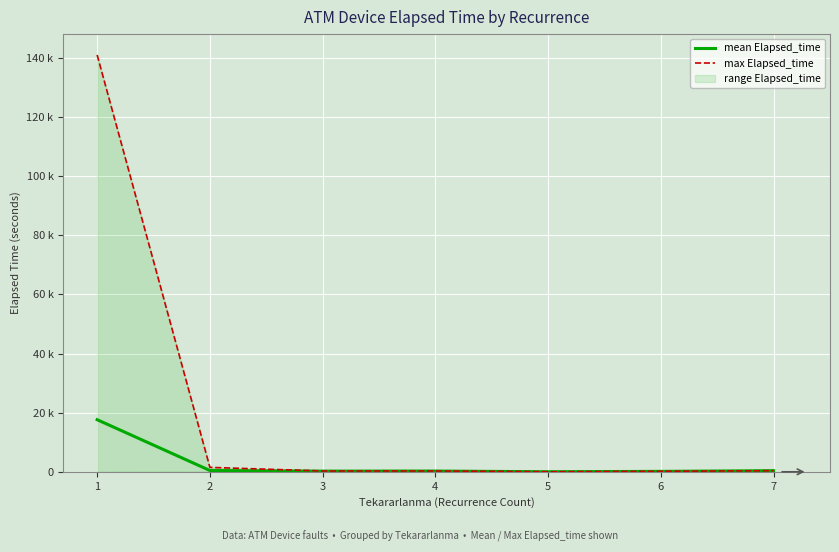

Where is max Elapsed_time nearest to the value 70505?

2